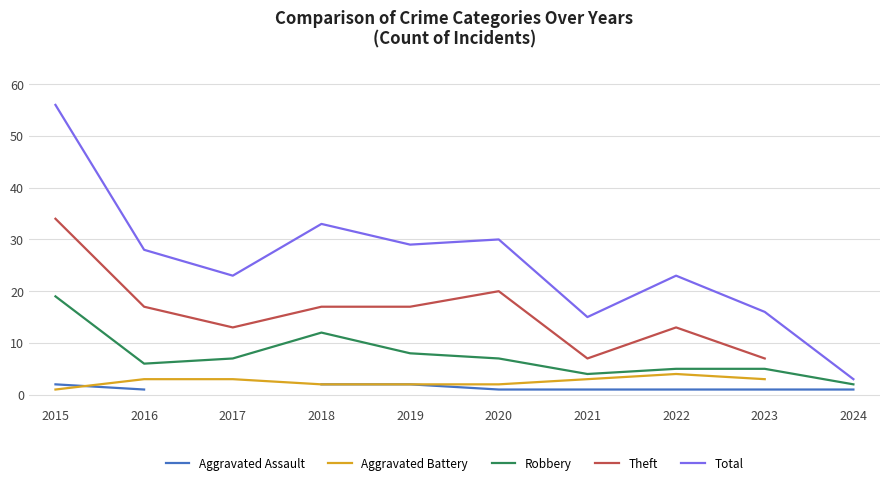

Where is Theft nearest to the value 20?

2020